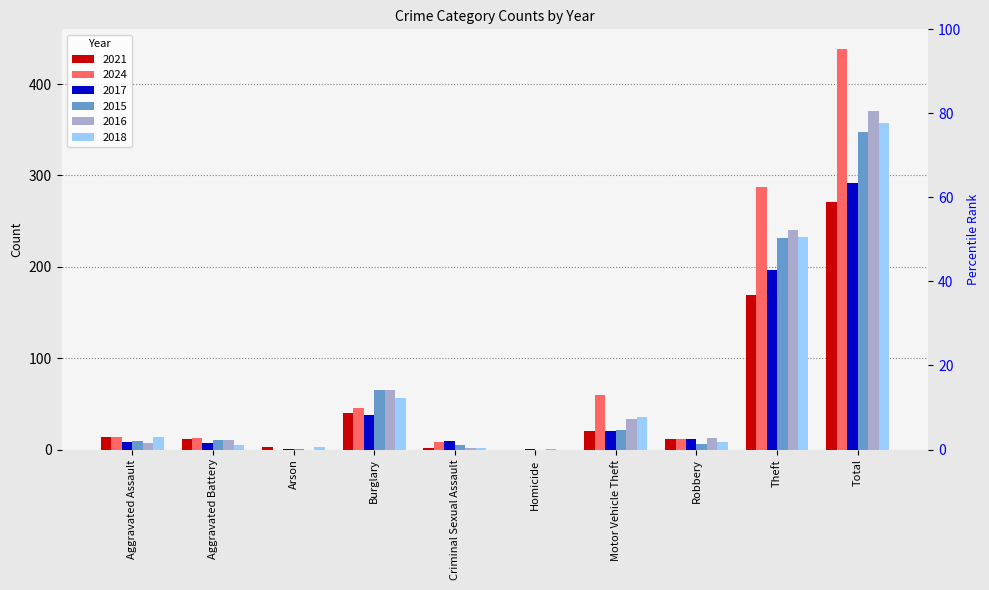

What is the difference between the 2017 values at Motor Vehicle Theft and Arson?

19